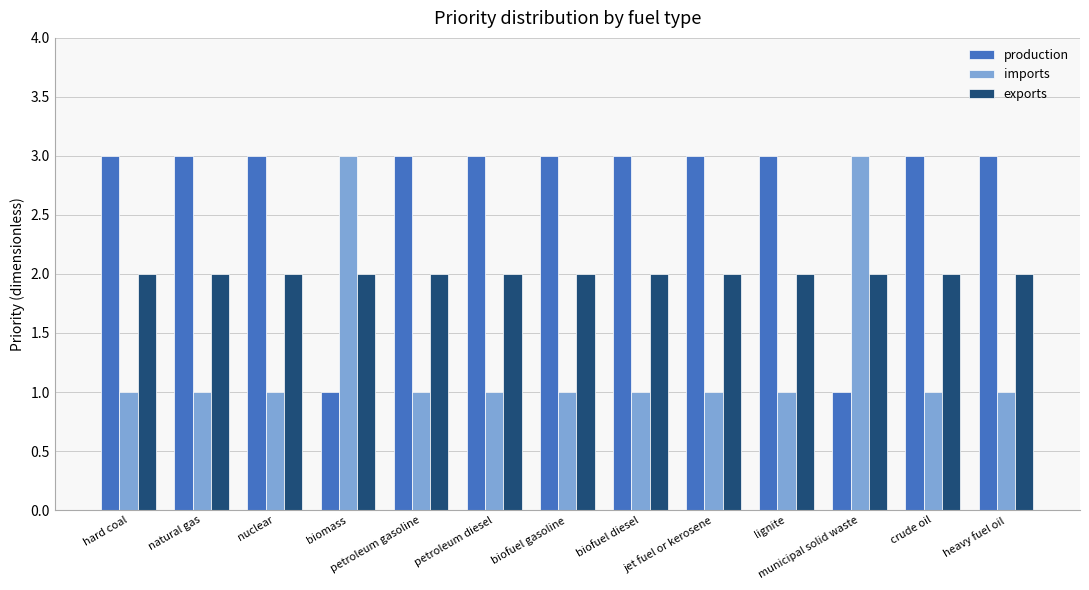

List the series in order of their overall mean, lowest first.

imports, exports, production